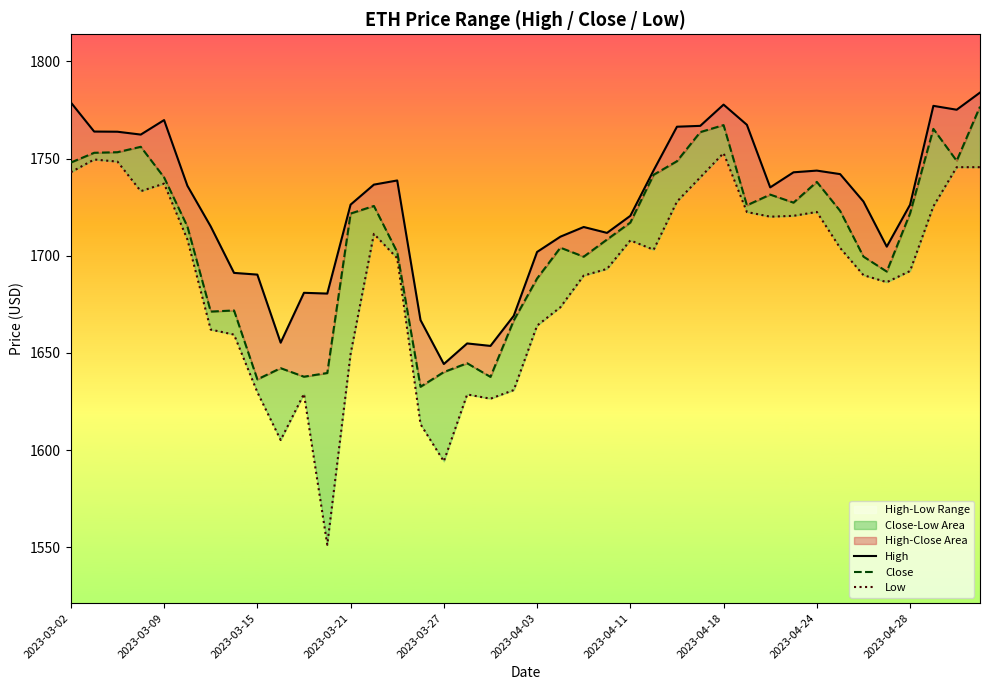

Where is High nearest to the value 1714?

22